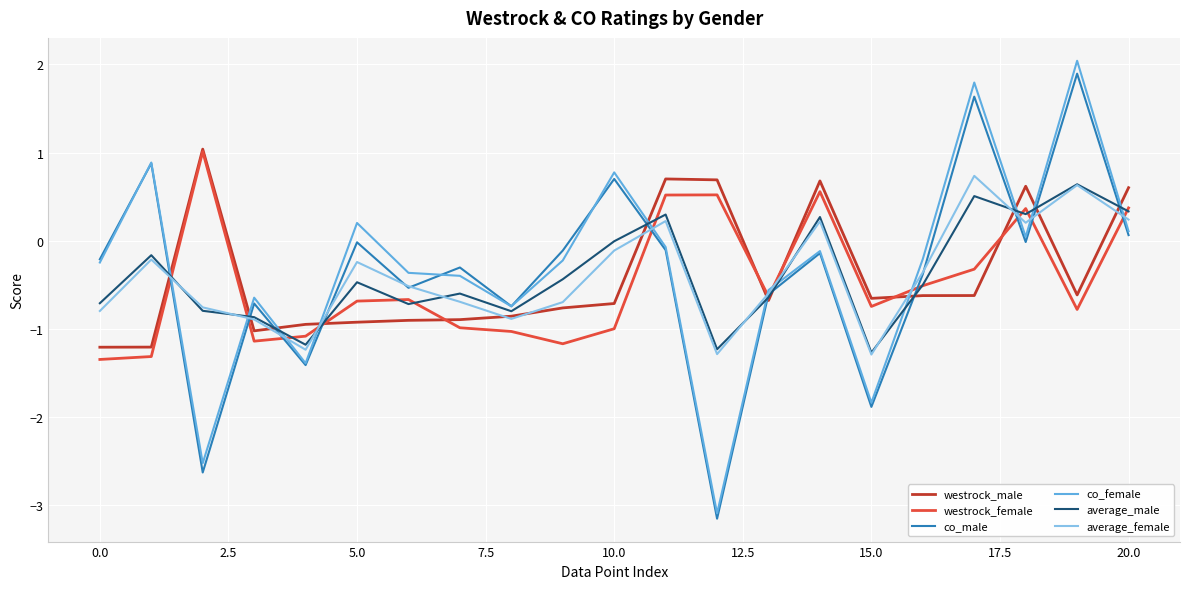

Which series has the largest range (max minus min)?

co_female